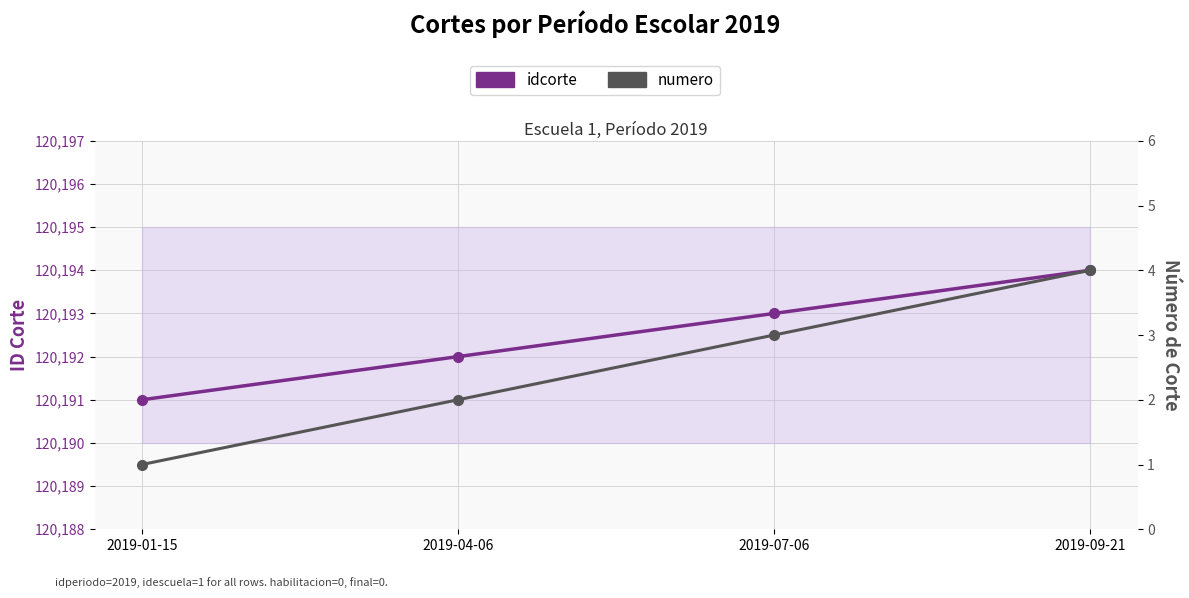

True or false: idcorte and numero cross at least once.

False